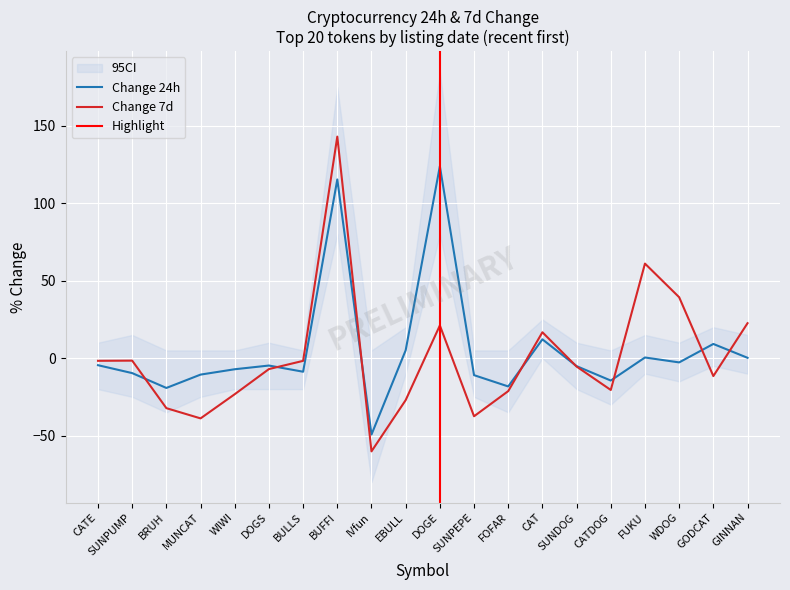

What is the spread (max minus min) of values at CATE?

2.8